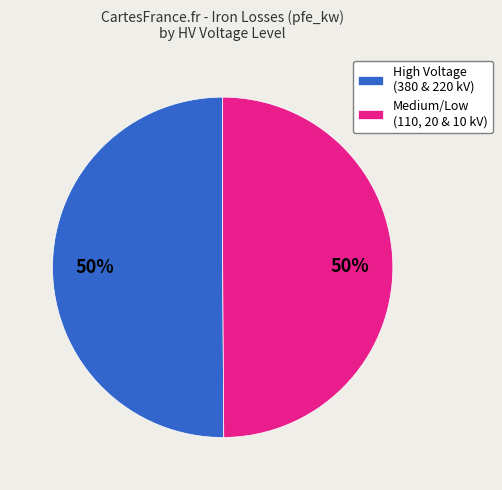

To the nearest percent, what is the average slice percentage?

50%